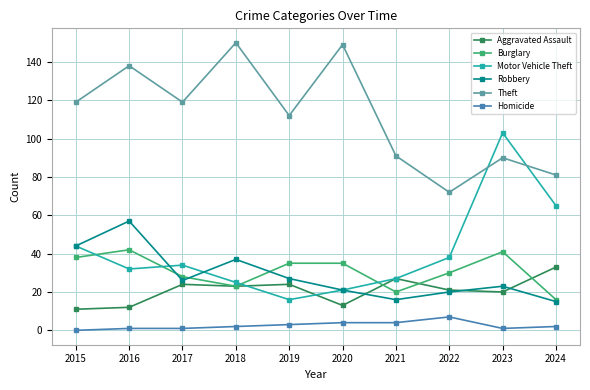

True or false: Robbery has a value of 57 at 2016.

True